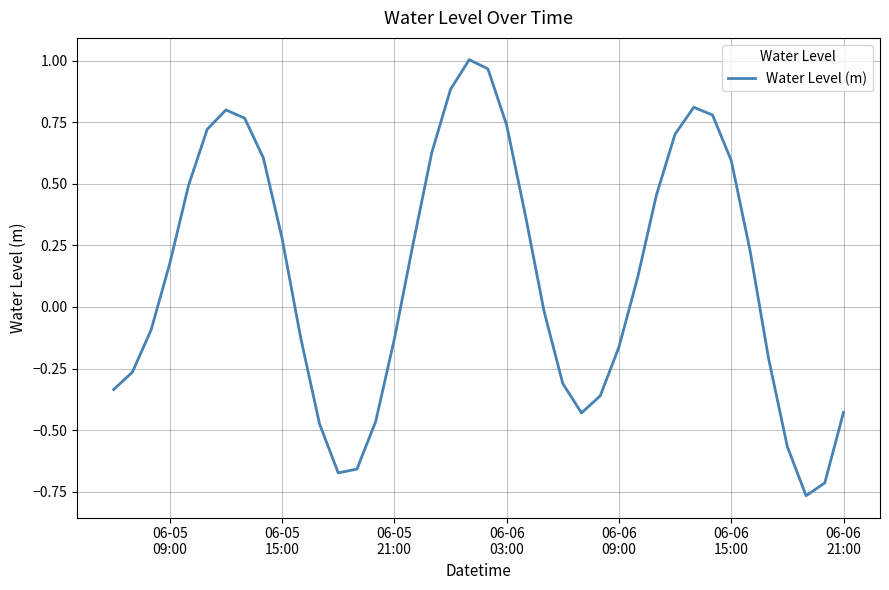

What is the difference between the maximum and minimum values?

1.8